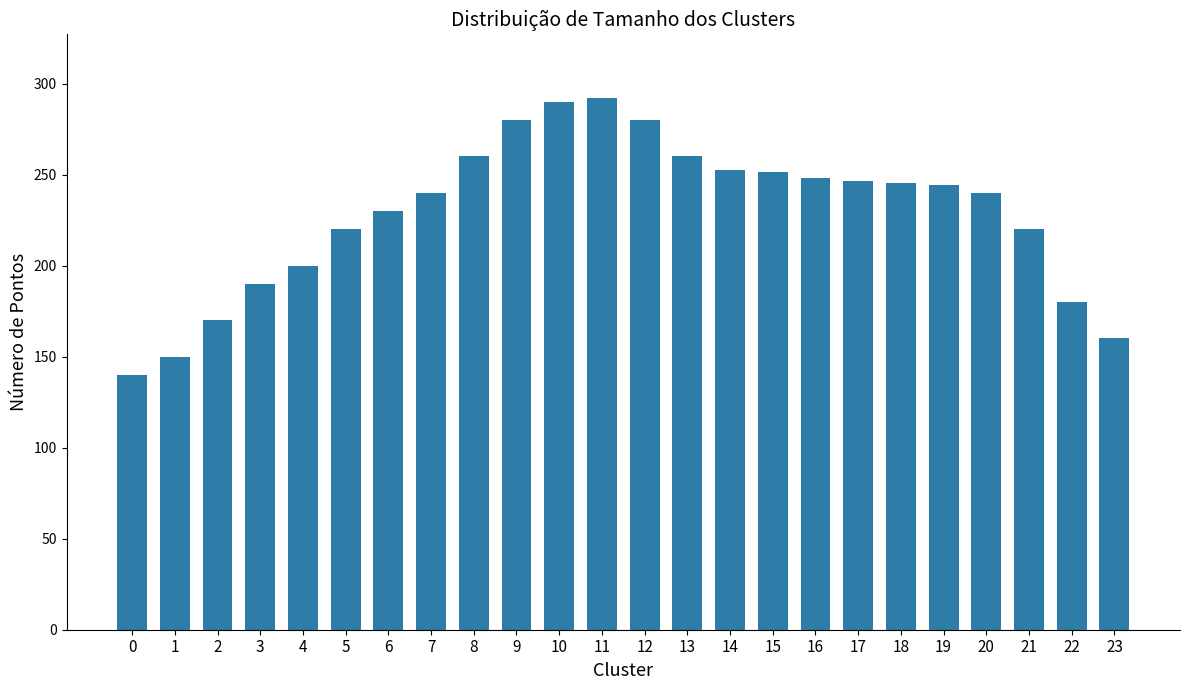

How many values are below 244?

12